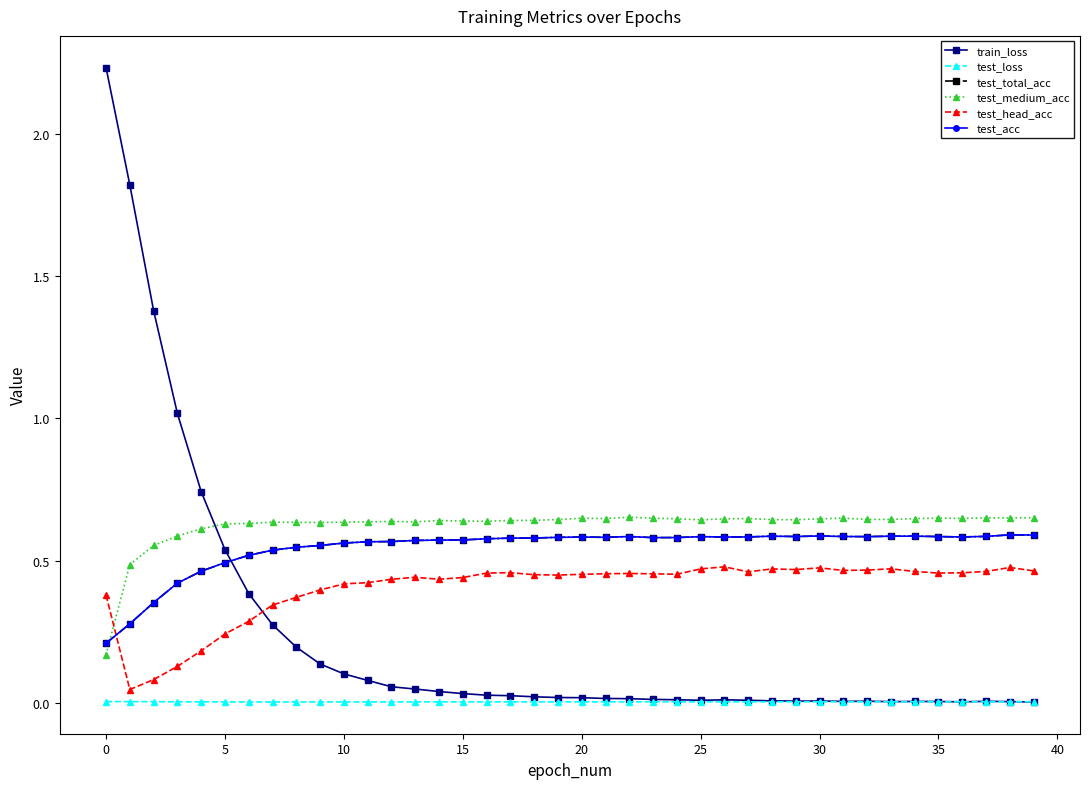

Which label corresponds to the smallest value in the chart?

39